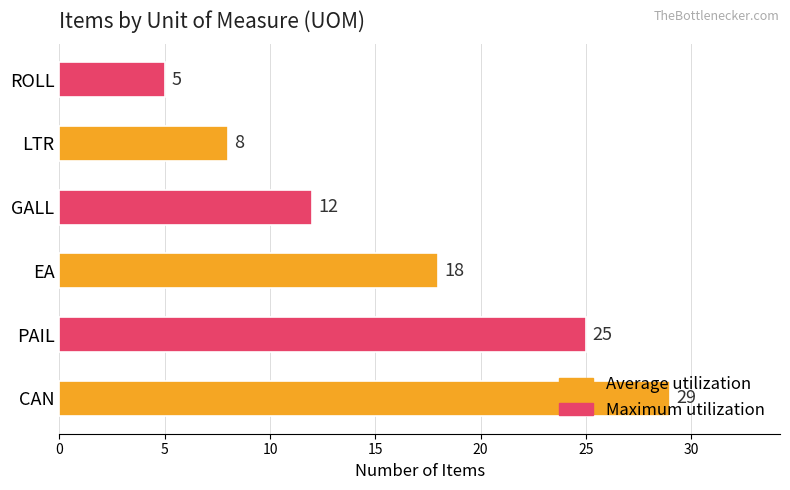

Does the chart contain stacked bars?

No